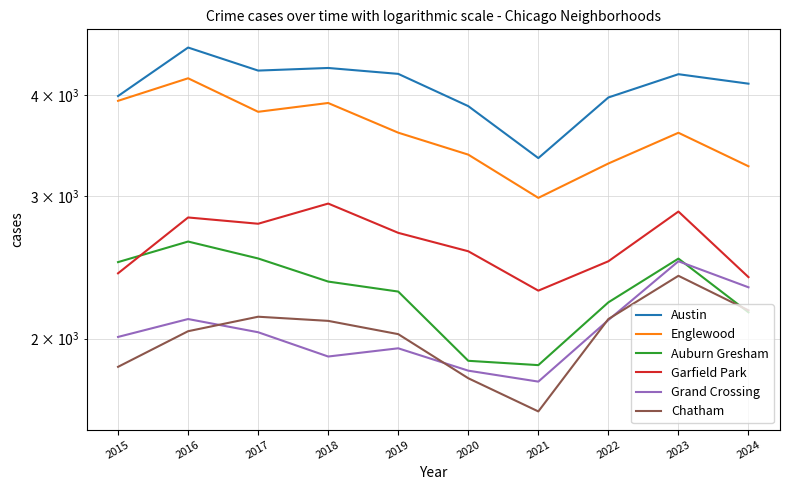

List the labels in order of Englewood value, smallest first.

2021, 2024, 2022, 2020, 2023, 2019, 2017, 2018, 2015, 2016